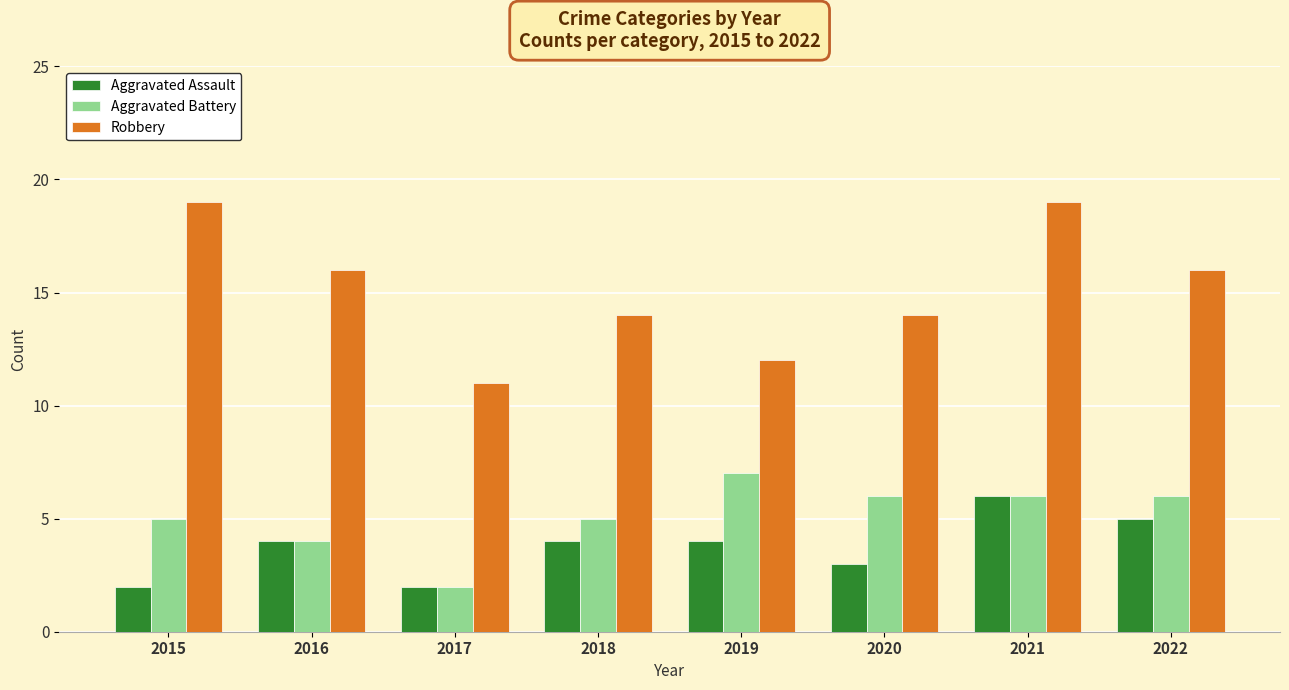

The value of Aggravated Battery at 2015 is 5. True or false?

True